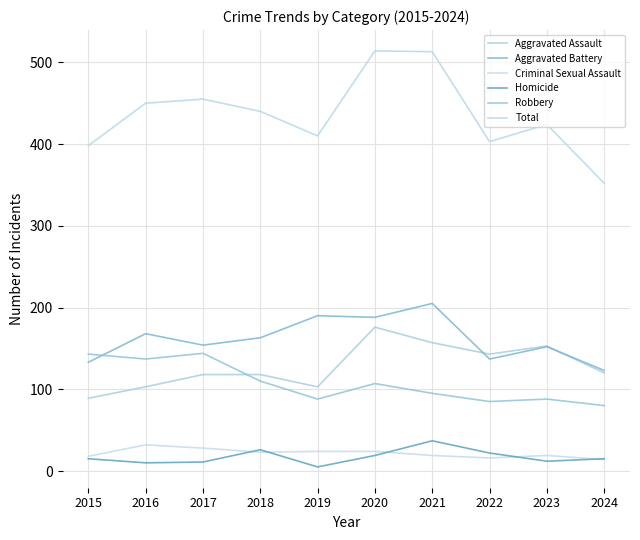

Which has a higher value, 2021 or 2020?

2020